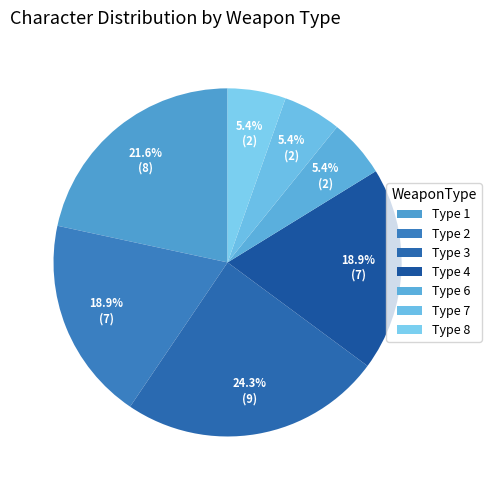

How many slices are in this pie chart?

7